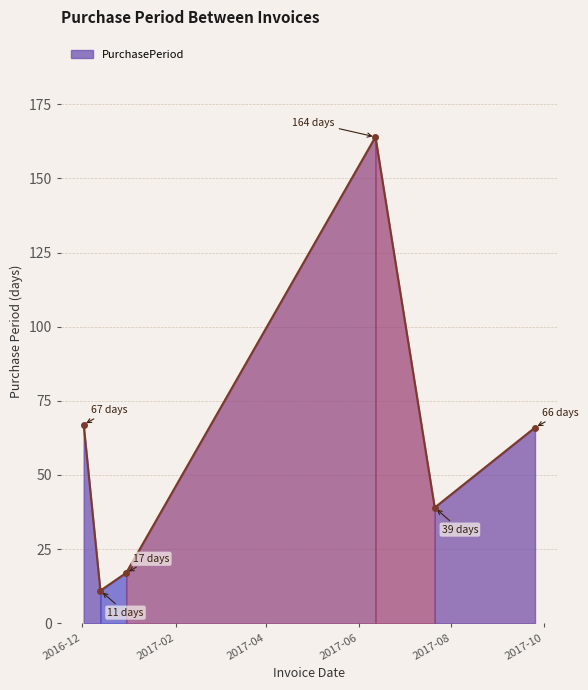

Where is the first local minimum?

2016-12-13